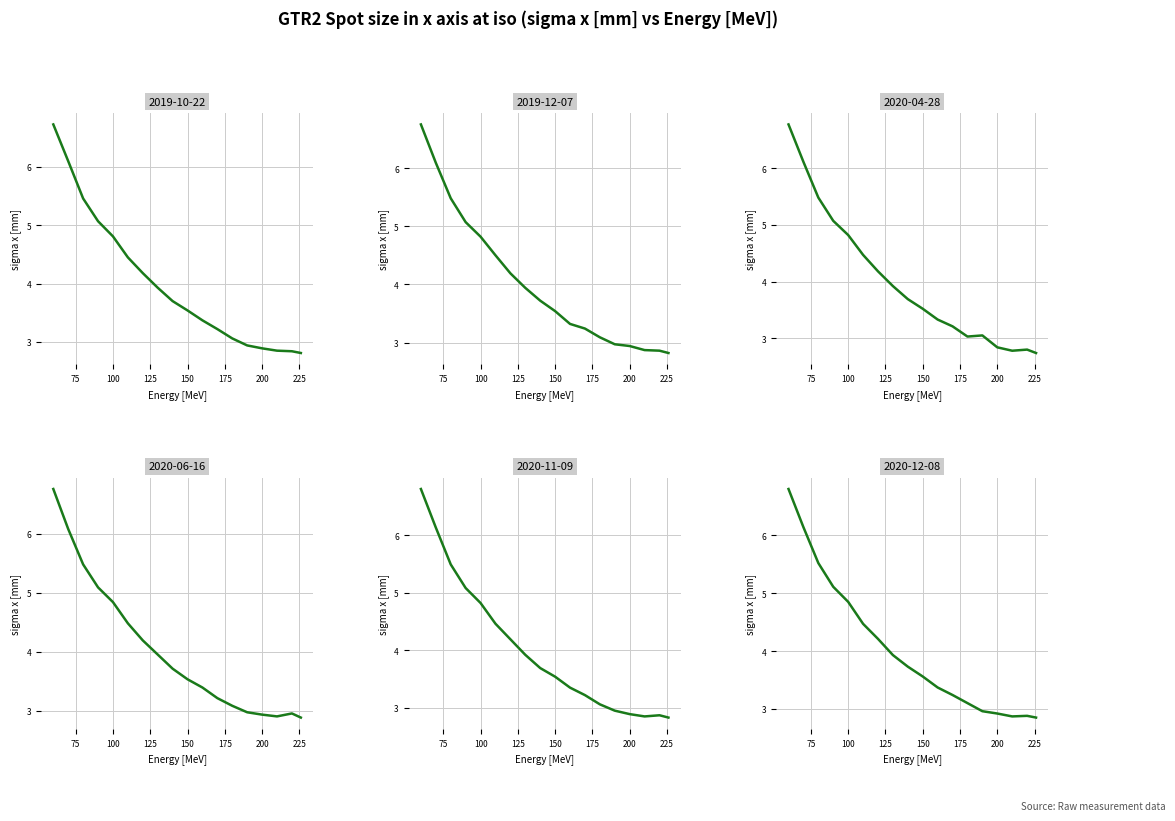

How many times do 2020-11-09 and 2019-12-07 cross each other?

2